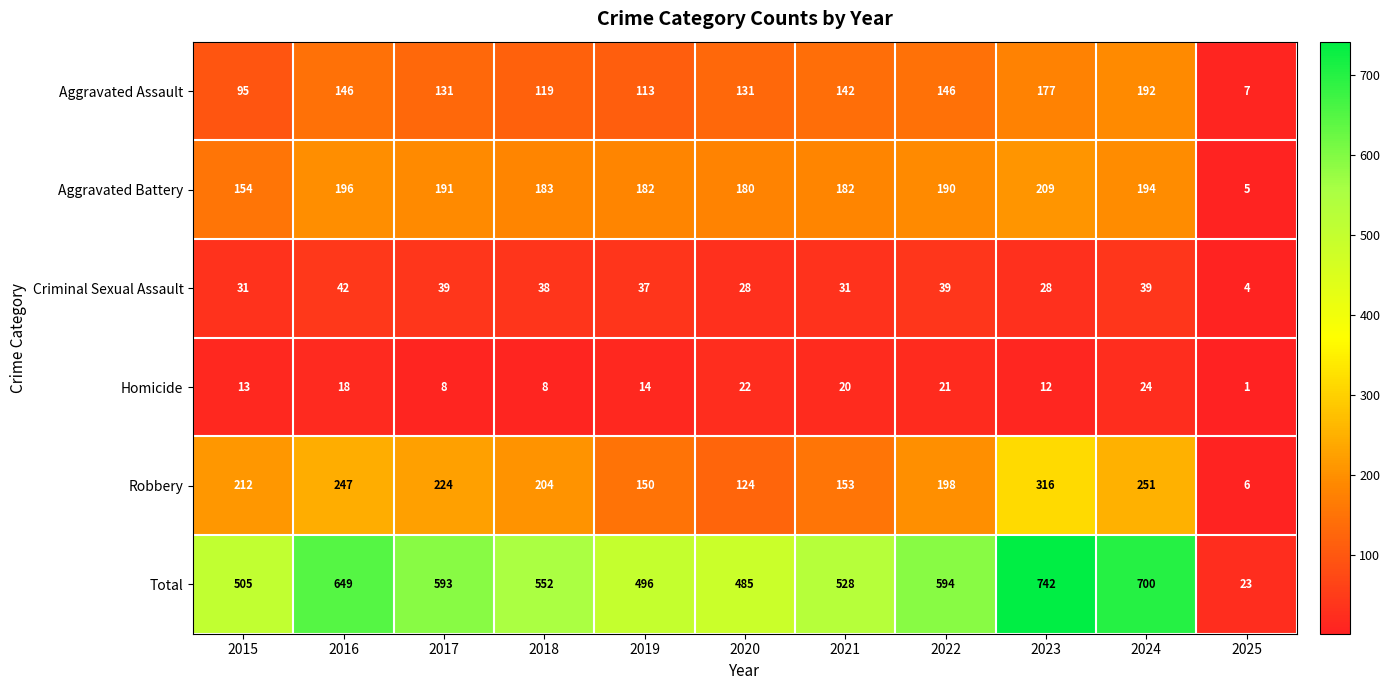

Is it true that Homicide equals 37 at 2024?

False